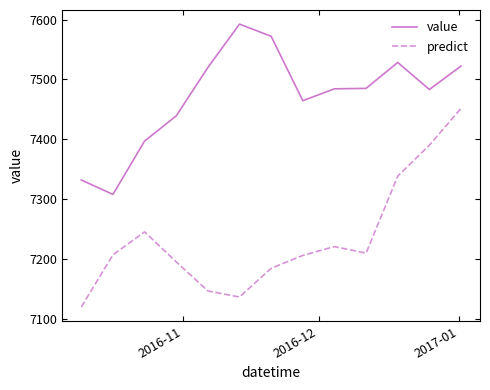

Which series has the largest total across all categories?

value